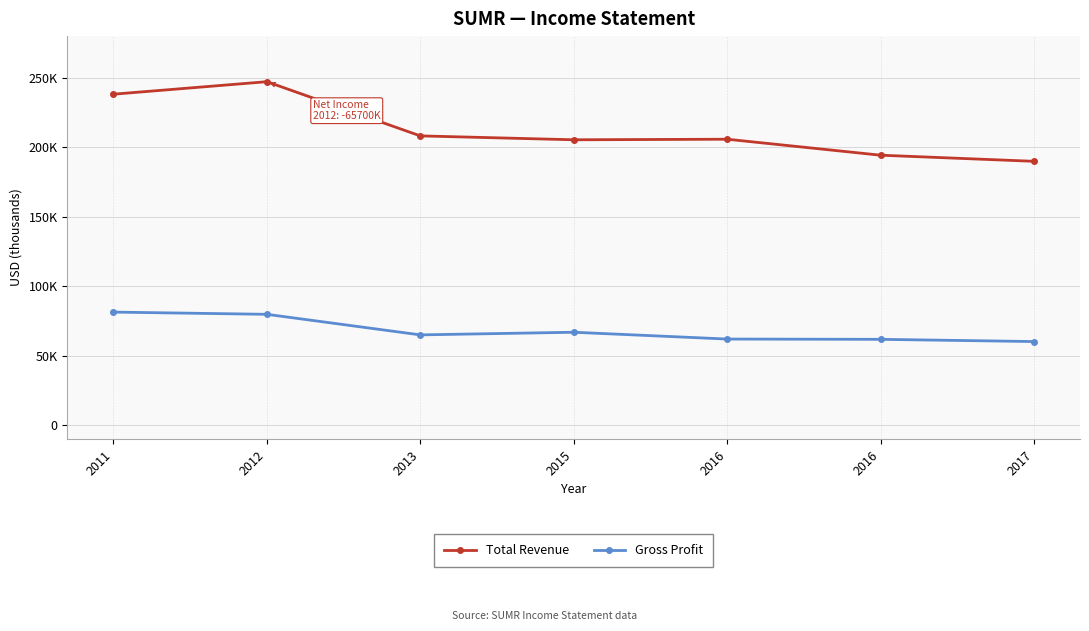

True or false: Total Revenue has more than 2 points higher than both neighbors.

False